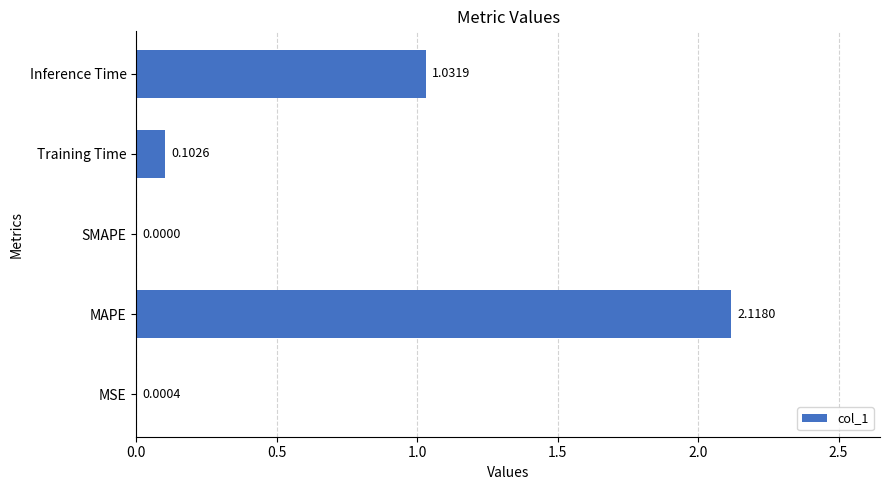

What is the sum of all values?

3.3